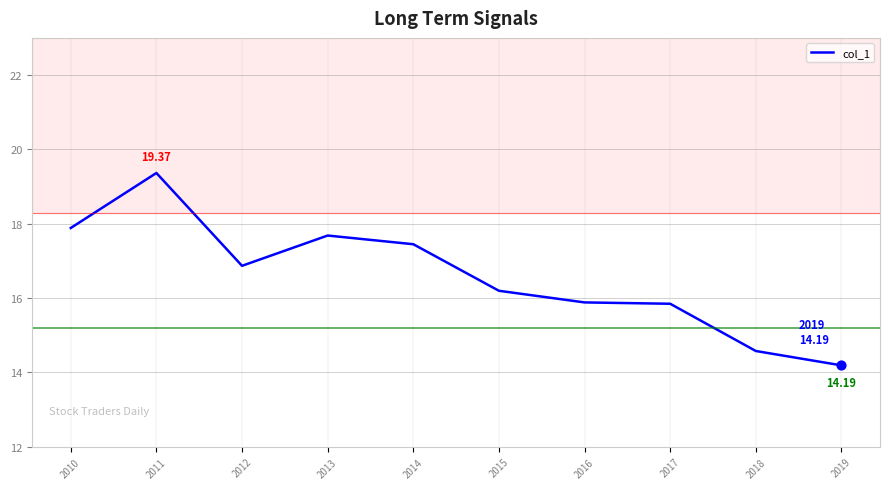

Approximately how many times larger is the value at 2014 compared to 2010?

1.0